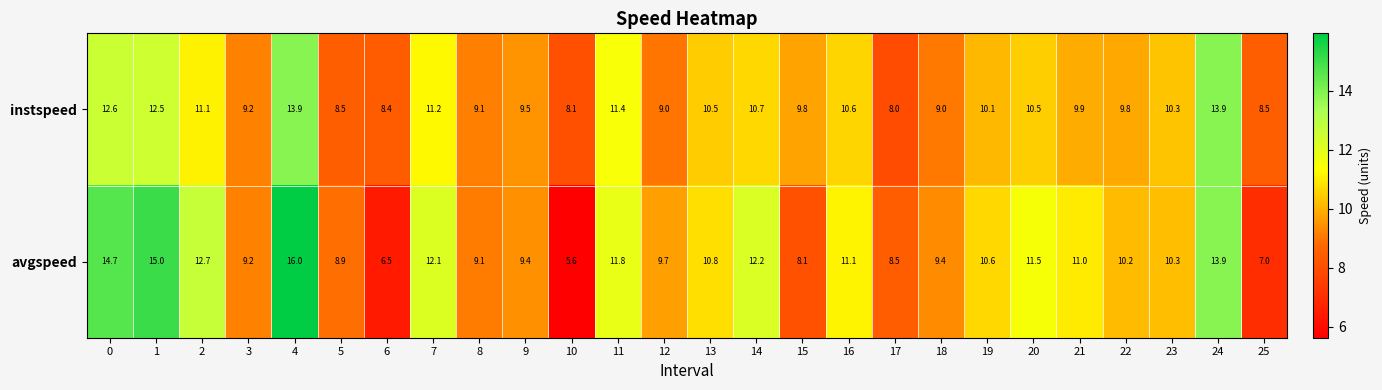

The instspeed series shows 13.9 at 24. True or false?

True